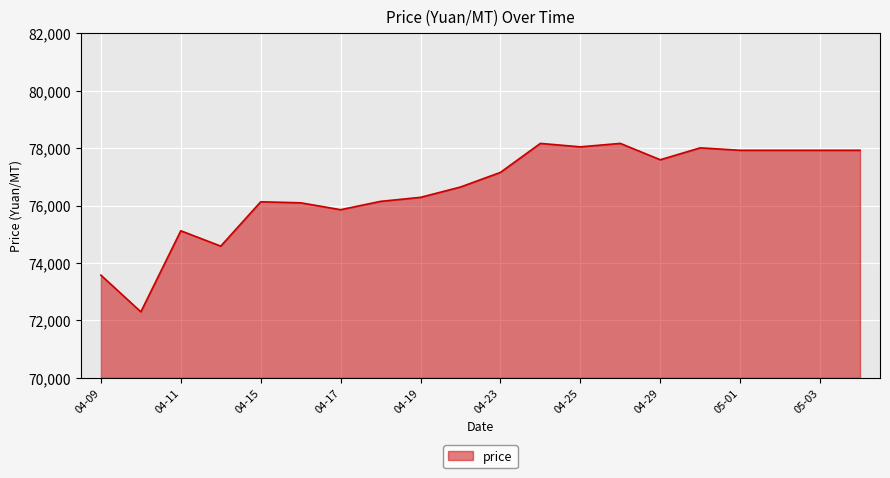

How many categories are shown in the chart?

20